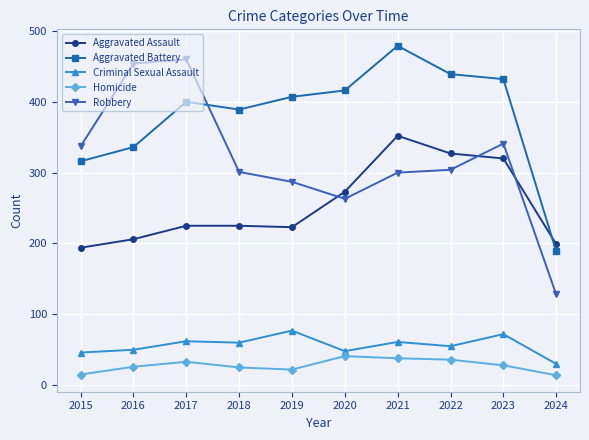

Which series has the largest total across all categories?

Aggravated Battery